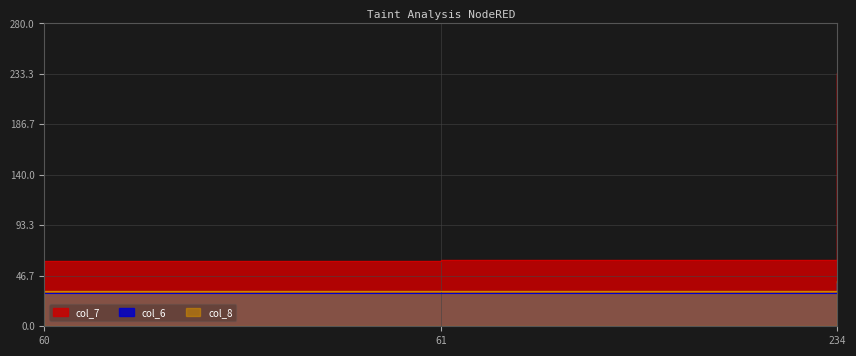

What is the difference between the second highest and minimum values in the col_7 series?

1